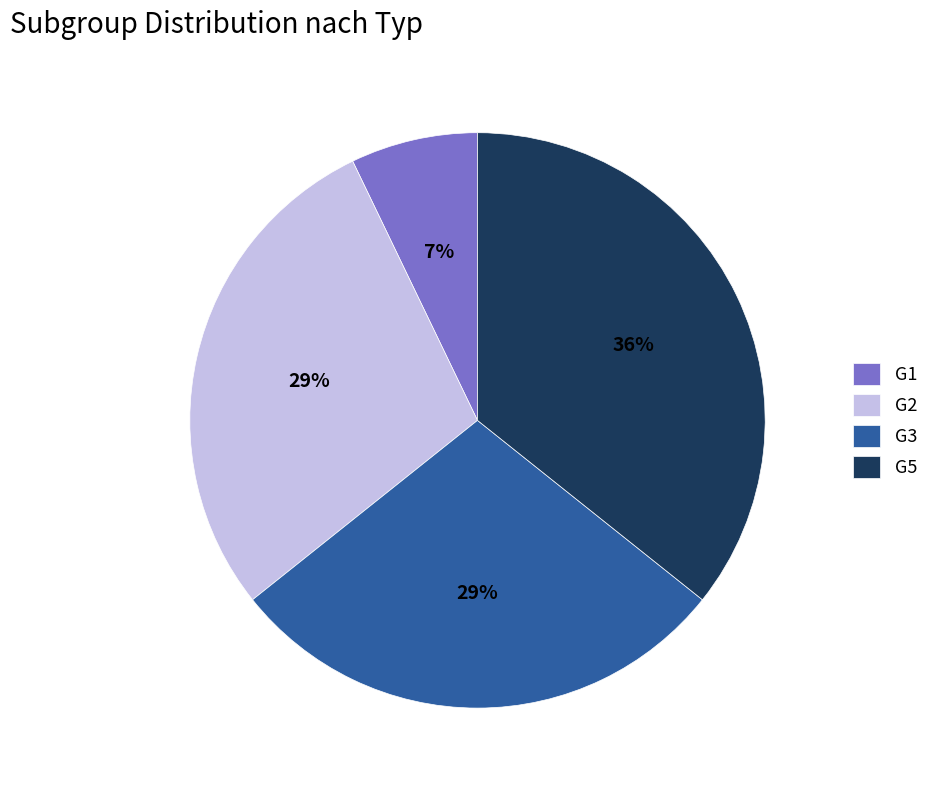

Between G2 and G1, which is larger?

G2